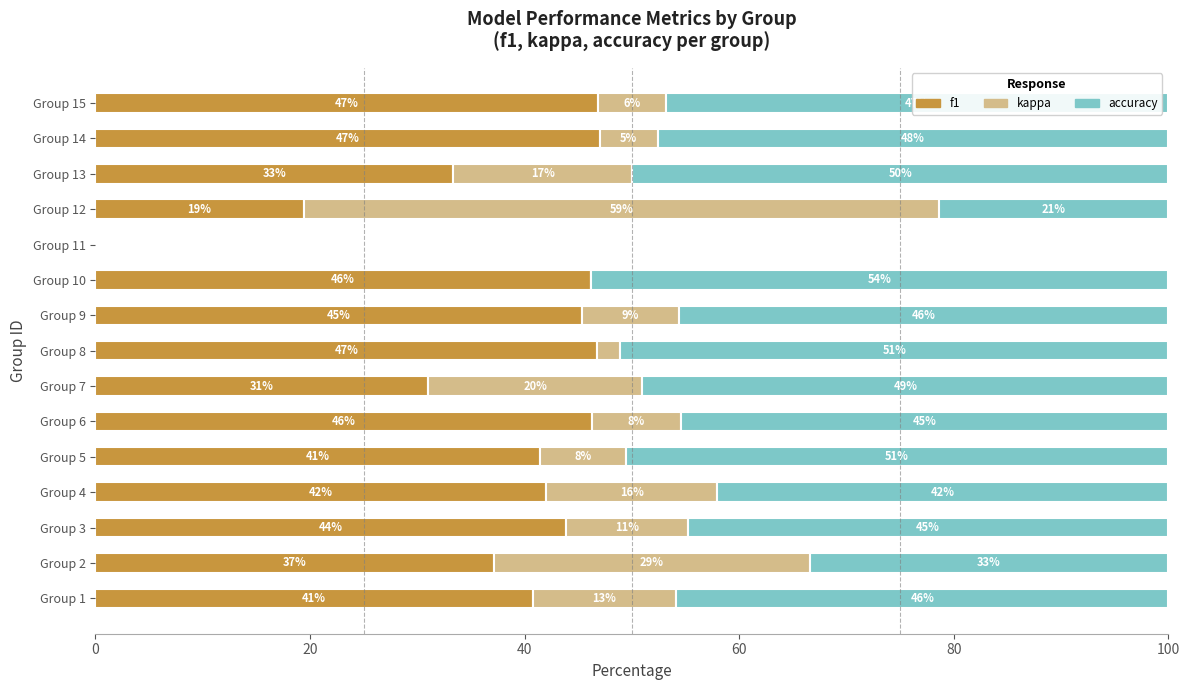

What is the total value across all series at Group 5?

100.0